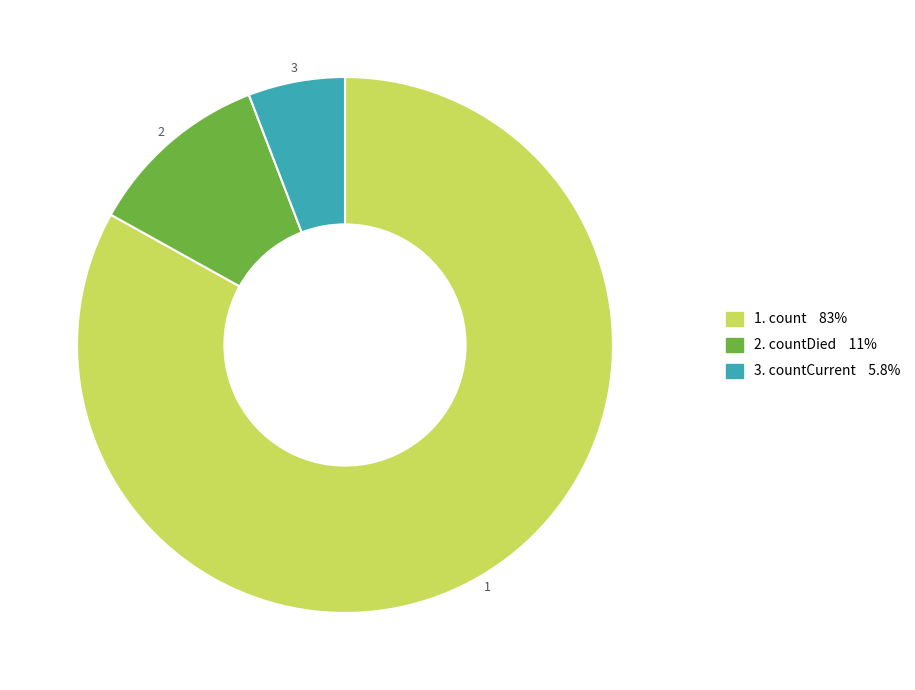

Does any single category account for the majority?

Yes